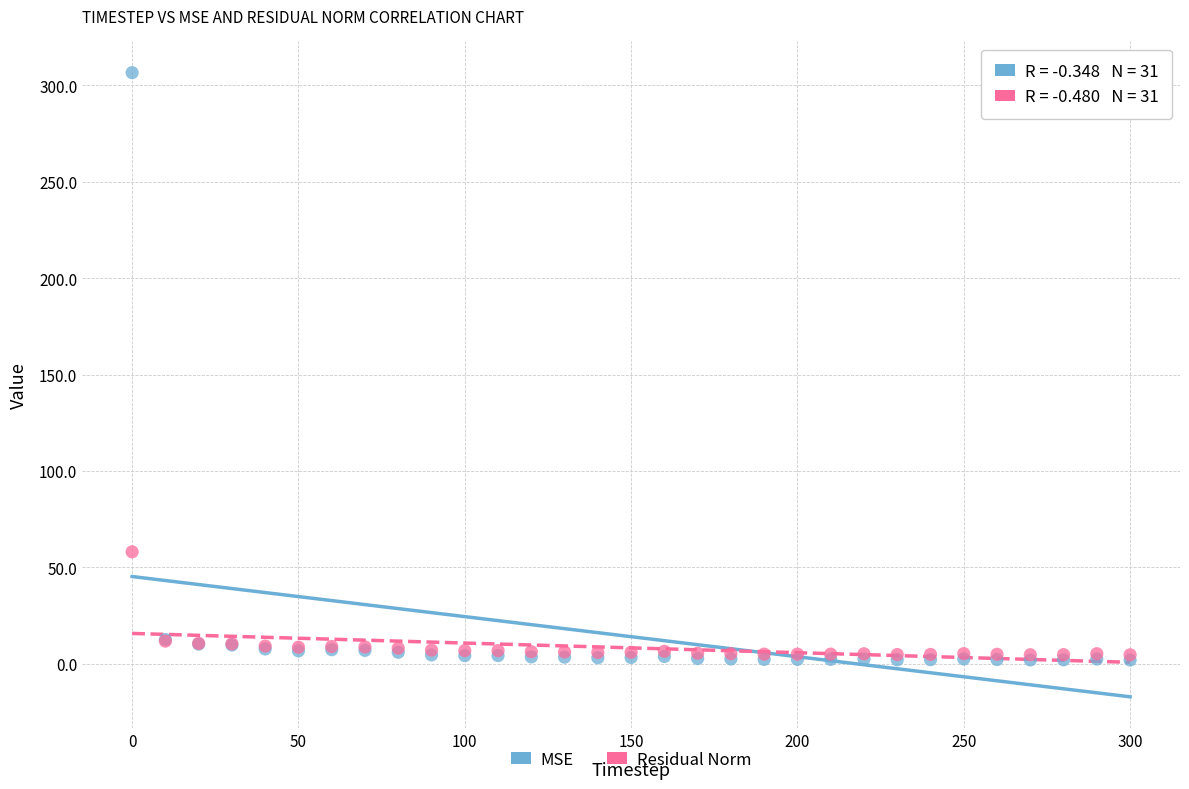

What are all the series names shown in the legend?

MSE, Residual Norm